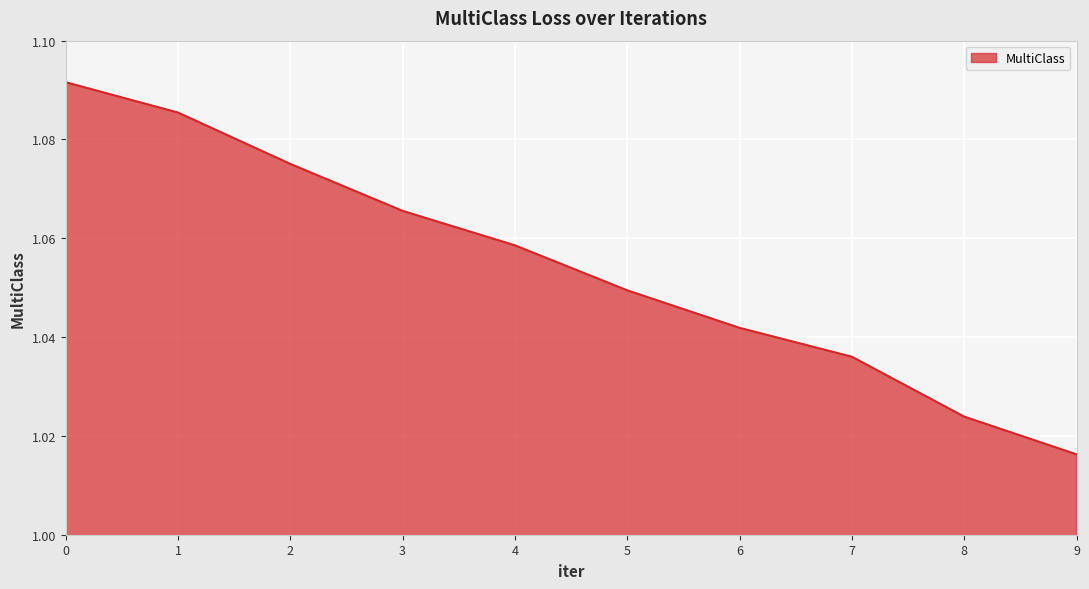

At which label is the value closest to 1?

9